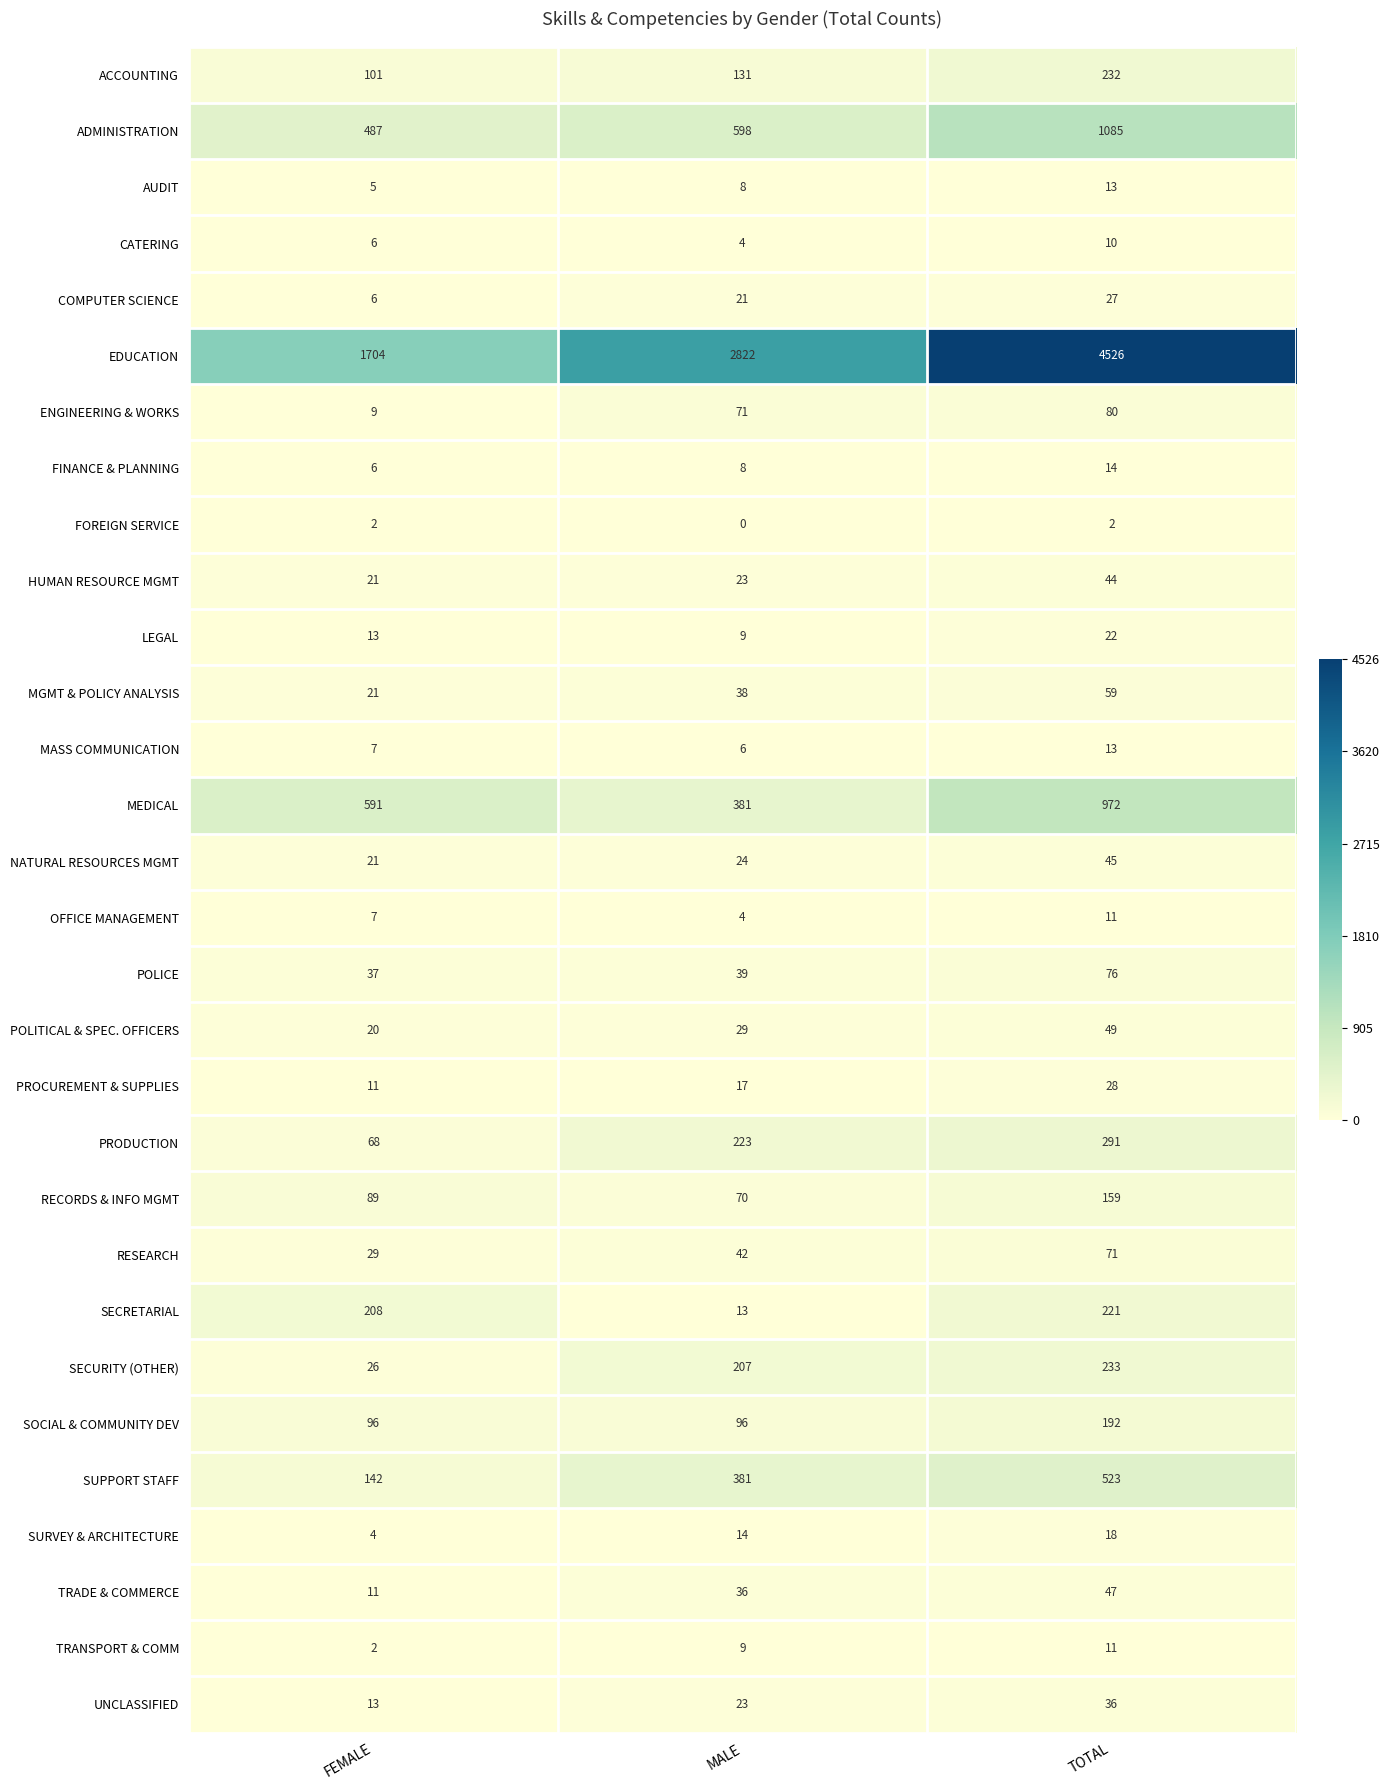

What value does the ADMINISTRATION series have at MALE, to the nearest 100?

600